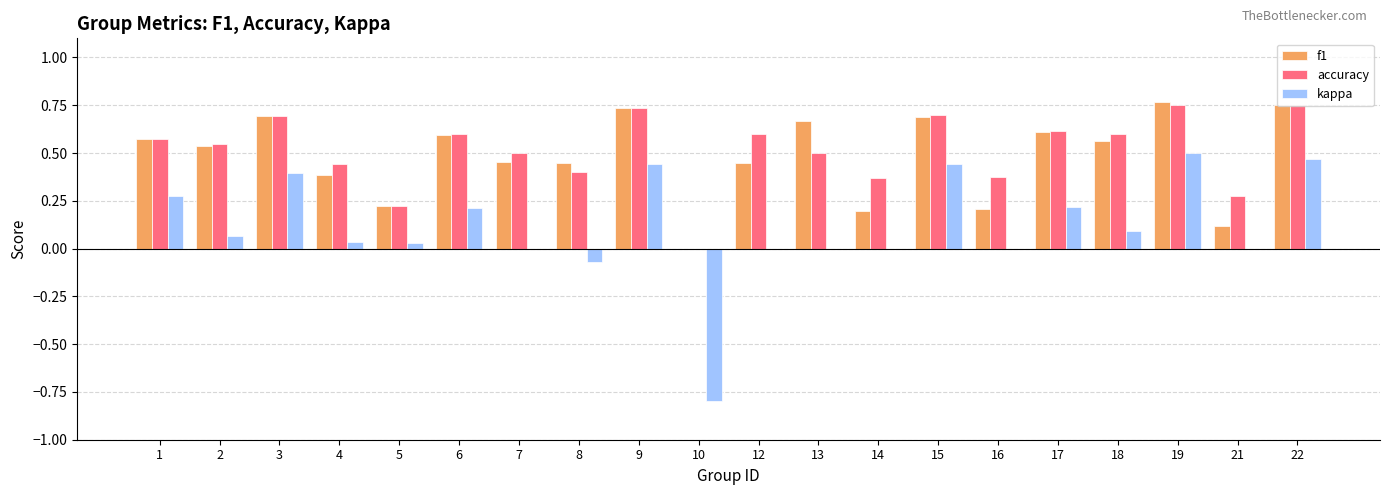

Which series changed the most between 2 and 22?

kappa